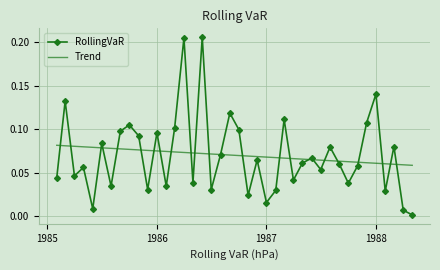

Which series has the widest spread of values?

RollingVaR